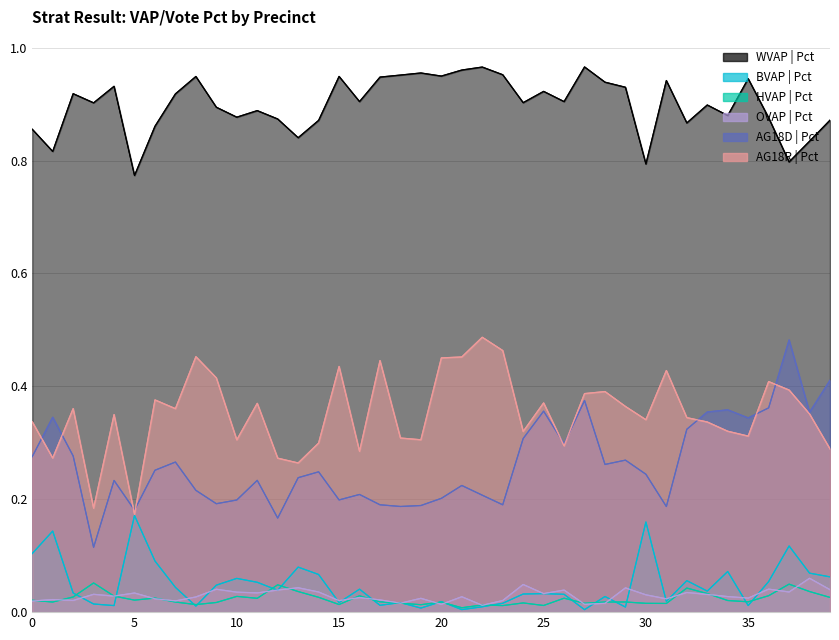

Reading left to right, what are all the values shown in this chart?

WVAP_pct: 0.9	0.8	0.9	0.9	0.9	0.8	0.9	0.9	0.9	0.9	0.9	0.9	0.9	0.8	0.9	0.9	0.9	0.9	1.0	1.0	0.9	1.0	1.0	1.0	0.9	0.9	0.9	1.0	0.9	0.9	0.8	0.9	0.9	0.9	0.9	0.9	0.9	0.8	0.8	0.9
BVAP_pct: 0.1	0.1	0.0	0.0	0.0	0.2	0.1	0.0	0.0	0.0	0.1	0.1	0.0	0.1	0.1	0.0	0.0	0.0	0.0	0.0	0.0	0.0	0.0	0.0	0.0	0.0	0.0	0.0	0.0	0.0	0.2	0.0	0.1	0.0	0.1	0.0	0.1	0.1	0.1	0.1
HVAP_pct: 0.0	0.0	0.0	0.1	0.0	0.0	0.0	0.0	0.0	0.0	0.0	0.0	0.0	0.0	0.0	0.0	0.0	0.0	0.0	0.0	0.0	0.0	0.0	0.0	0.0	0.0	0.0	0.0	0.0	0.0	0.0	0.0	0.0	0.0	0.0	0.0	0.0	0.0	0.0	0.0
OVAP_pct: 0.0	0.0	0.0	0.0	0.0	0.0	0.0	0.0	0.0	0.0	0.0	0.0	0.0	0.0	0.0	0.0	0.0	0.0	0.0	0.0	0.0	0.0	0.0	0.0	0.0	0.0	0.0	0.0	0.0	0.0	0.0	0.0	0.0	0.0	0.0	0.0	0.0	0.0	0.1	0.0
AG18D_pct: 0.3	0.3	0.3	0.1	0.2	0.2	0.3	0.3	0.2	0.2	0.2	0.2	0.2	0.2	0.2	0.2	0.2	0.2	0.2	0.2	0.2	0.2	0.2	0.2	0.3	0.4	0.3	0.4	0.3	0.3	0.2	0.2	0.3	0.4	0.4	0.3	0.4	0.5	0.4	0.4
AG18R_pct: 0.3	0.3	0.4	0.2	0.3	0.2	0.4	0.4	0.5	0.4	0.3	0.4	0.3	0.3	0.3	0.4	0.3	0.4	0.3	0.3	0.5	0.5	0.5	0.5	0.3	0.4	0.3	0.4	0.4	0.4	0.3	0.4	0.3	0.3	0.3	0.3	0.4	0.4	0.4	0.3